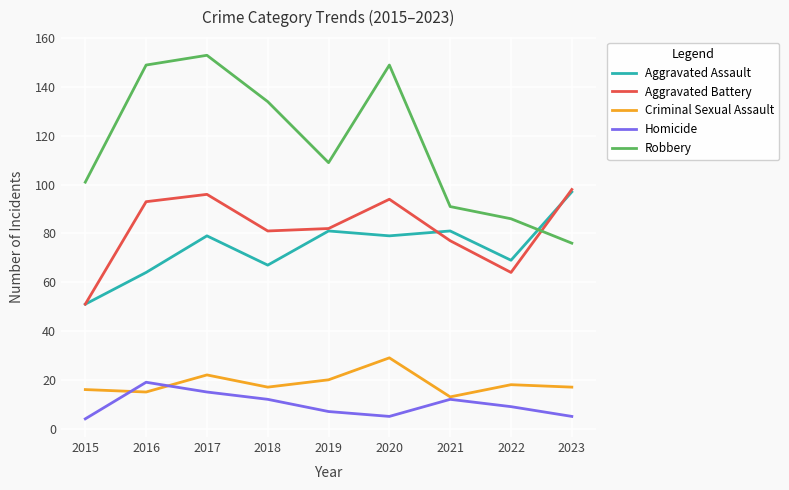

Does the chart have visible grid lines?

Yes